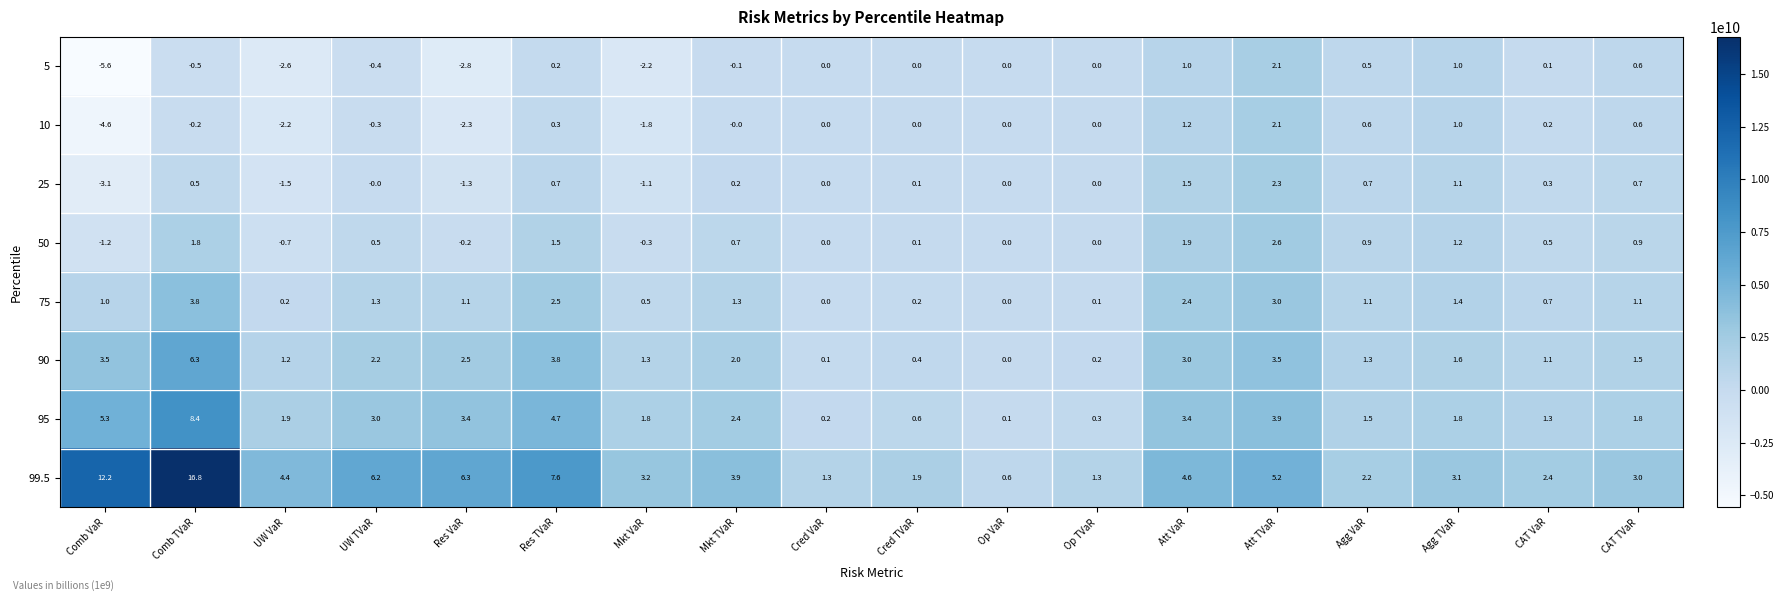

Which series has the widest spread of values?

99.5